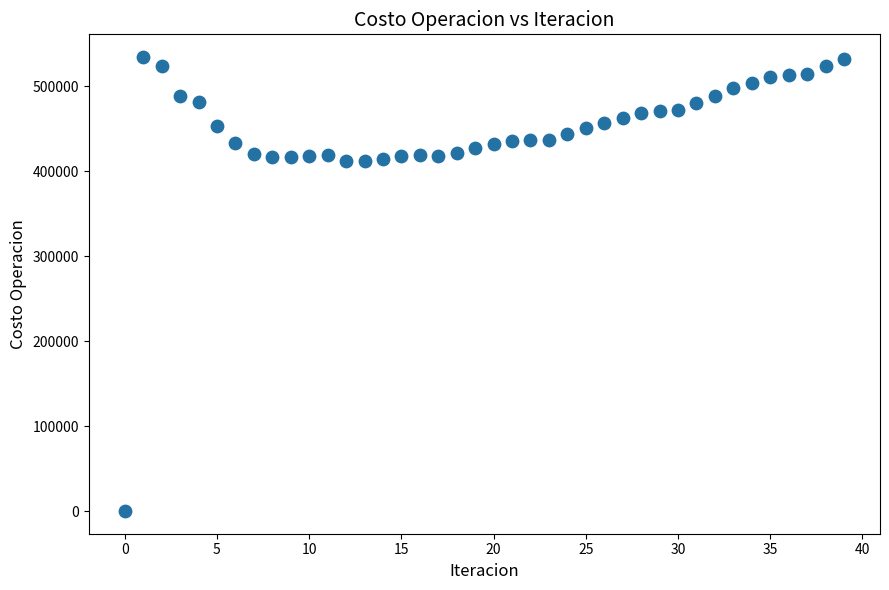

What is the range of Y values (max minus min)?

534362.3